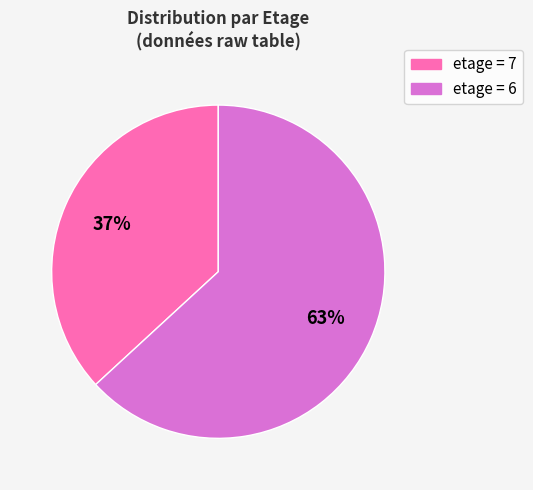

To the nearest percent, what is the difference between the largest and smallest slice percentages?

26%